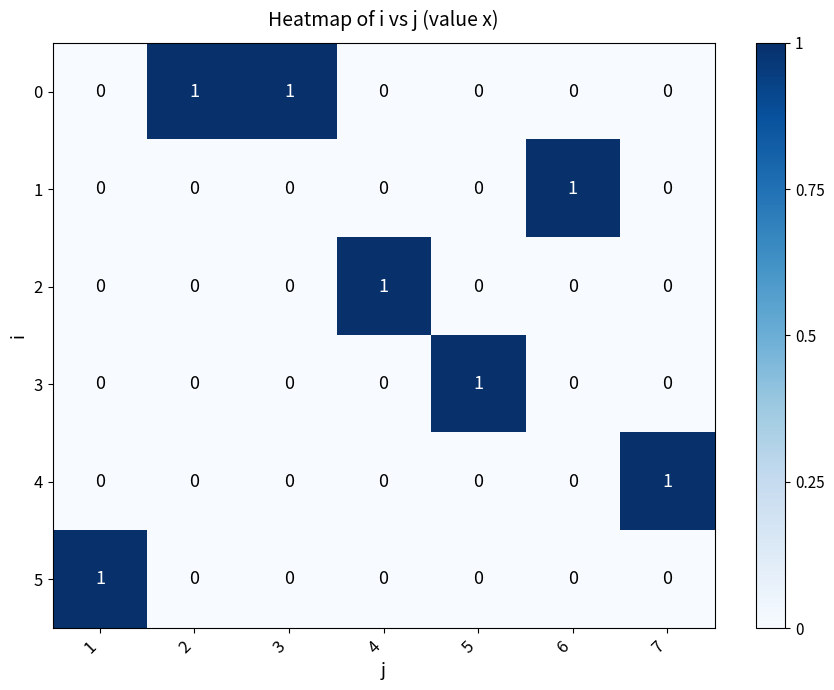

Count the 4 values in the range 0 to 1.

7